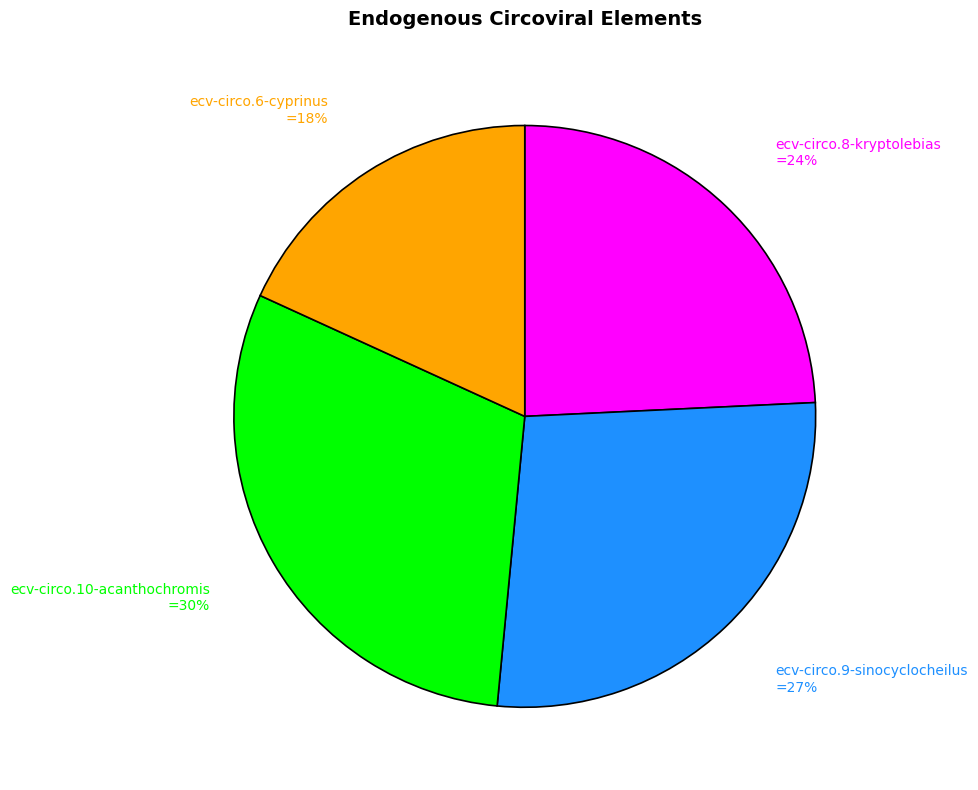

Is there any slice that represents more than half of the pie?

No